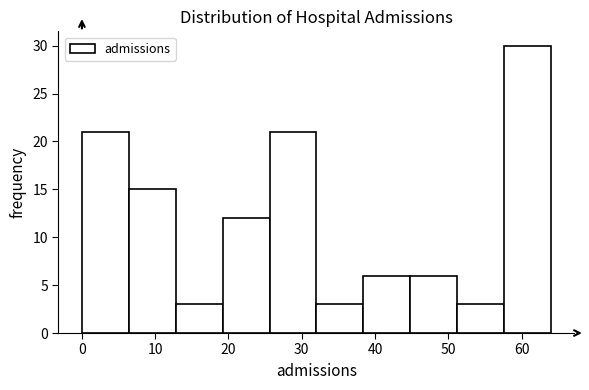

Reading left to right, list every bar in this chart as the range it spans on the x-axis followed by its height. Neither the bar edges nor the heights are printed on the chart, so give them approximately, as read against the axes.

0.0 to 6.4: 21
6.4 to 12.8: 15
12.8 to 19.2: 3
19.2 to 25.6: 12
25.6 to 32.0: 21
32.0 to 38.4: 3
38.4 to 44.8: 6
44.8 to 51.2: 6
51.2 to 57.6: 3
57.6 to 64.0: 30